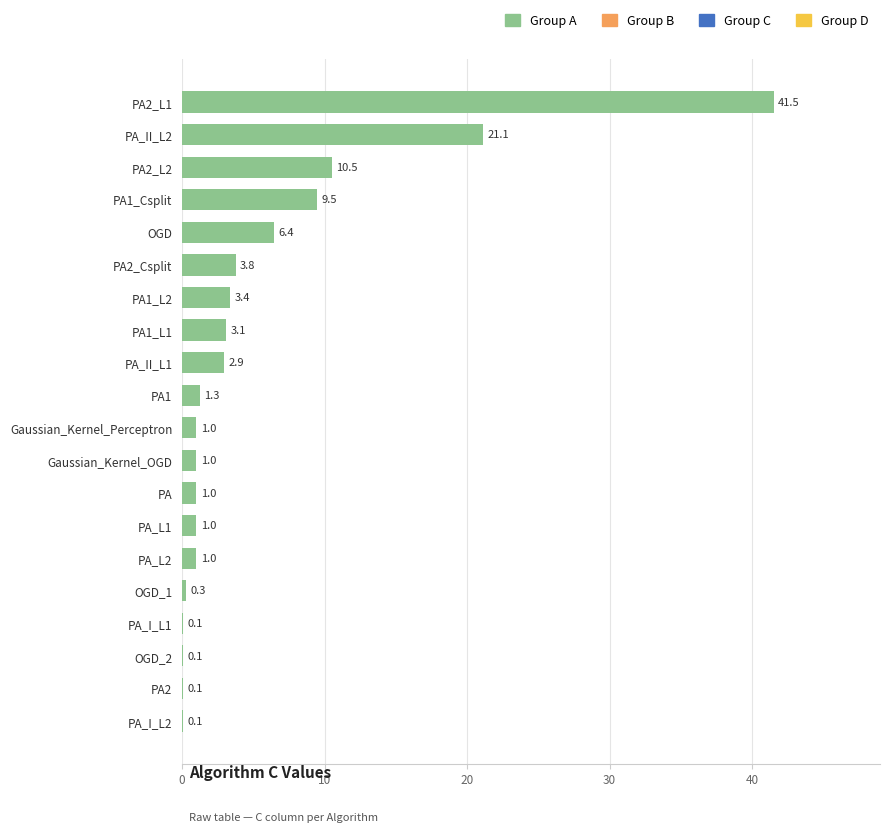

Reading bottom to top, transcribe all the data shown in this chart.

PA_I_L2=0.1	PA2=0.1	OGD_2=0.1	PA_I_L1=0.1	OGD_1=0.3	PA_L2=1.0	PA_L1=1.0	PA=1.0	Gaussian_Kernel_OGD=1.0	Gaussian_Kernel_Perceptron=1.0	PA1=1.3	PA_II_L1=2.9	PA1_L1=3.1	PA1_L2=3.4	PA2_Csplit=3.8	OGD=6.4	PA1_Csplit=9.5	PA2_L2=10.5	PA_II_L2=21.1	PA2_L1=41.5